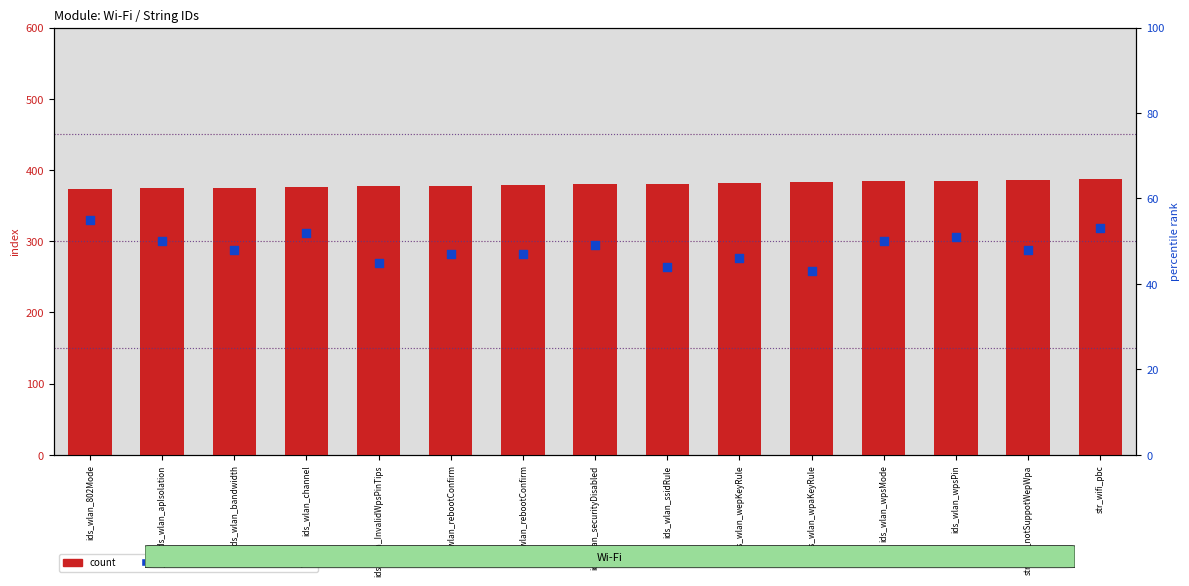

At how many categories does at least one series exceed 219?

15